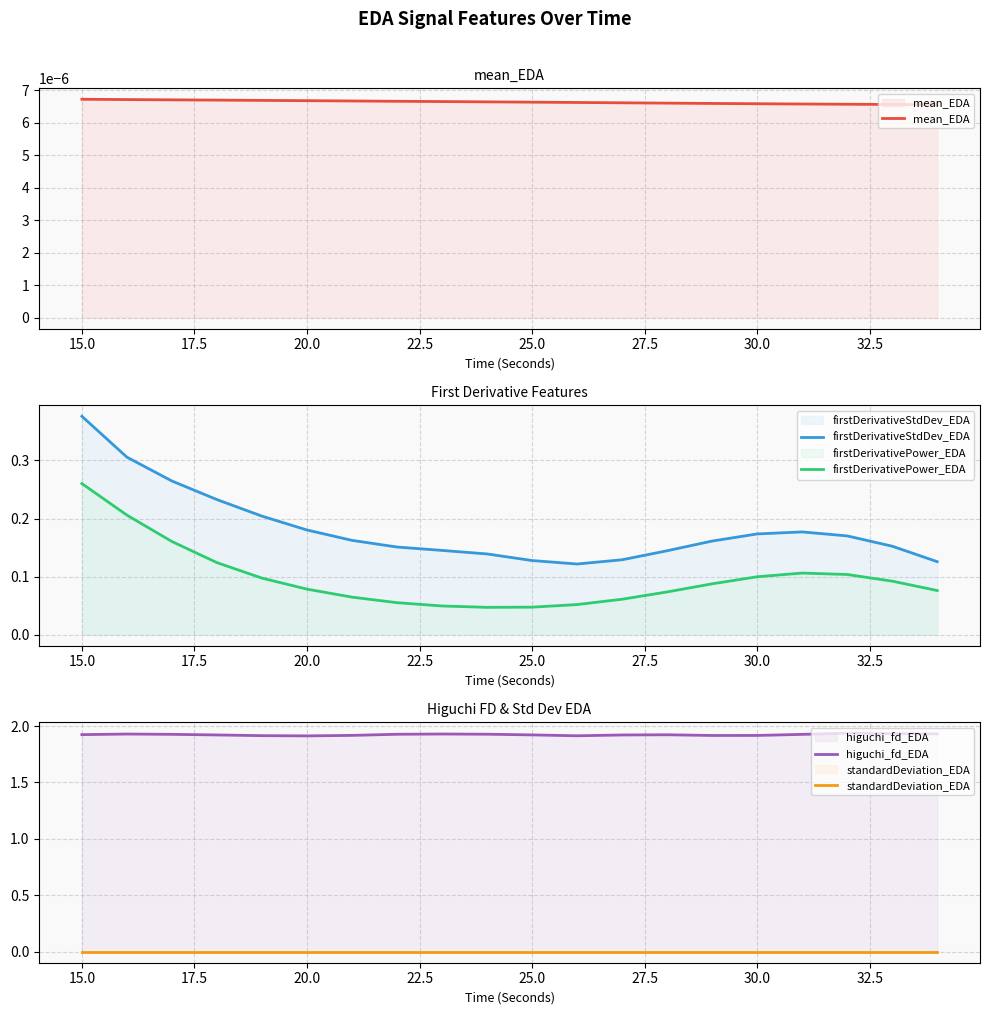

What is the average value of the firstDerivativePower_EDA series?

0.1